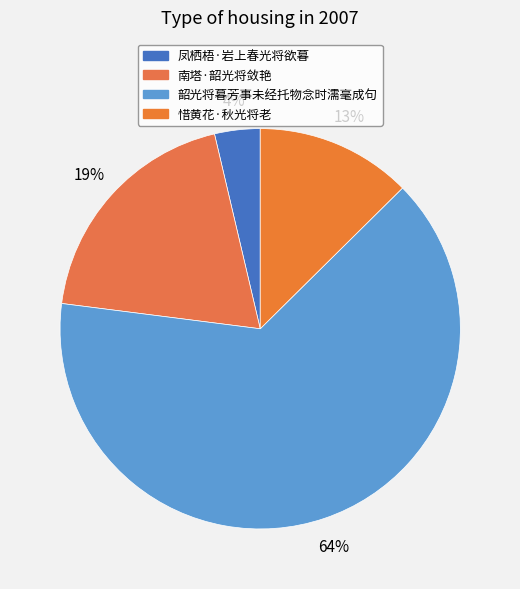

Which category has the smallest portion of the pie?

凤栖梧·岩上春光将欲暮